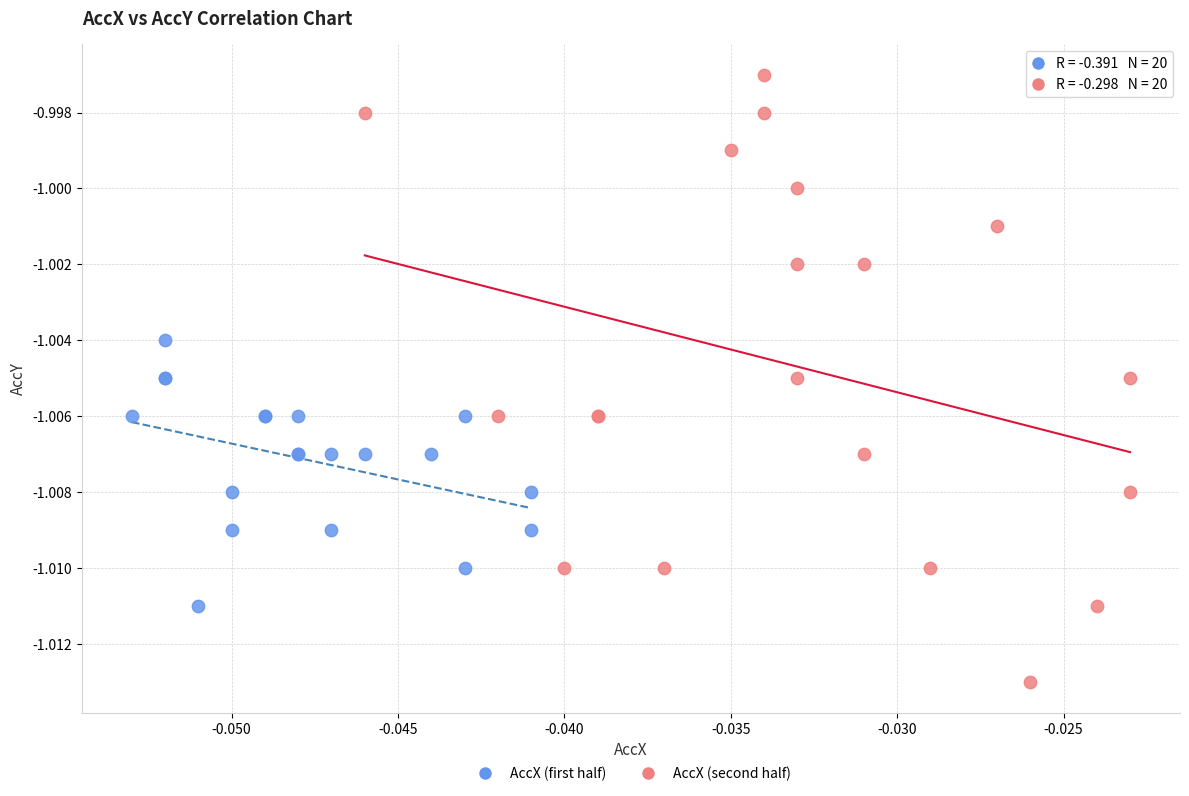

Which series has the largest Y range (max minus min)?

AccX (second half)